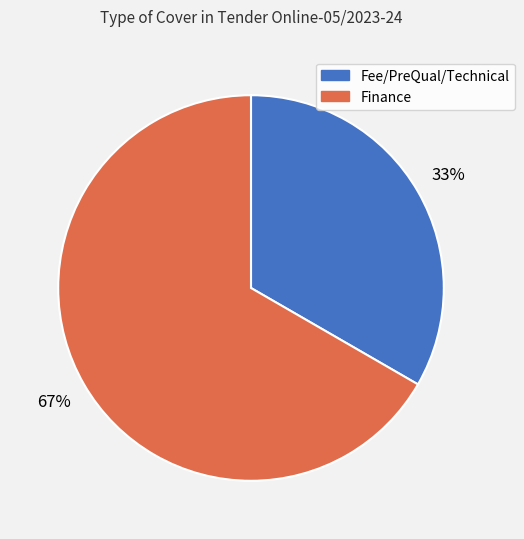

Is it true that Fee/PreQual/Technical is 43% of the pie?

False